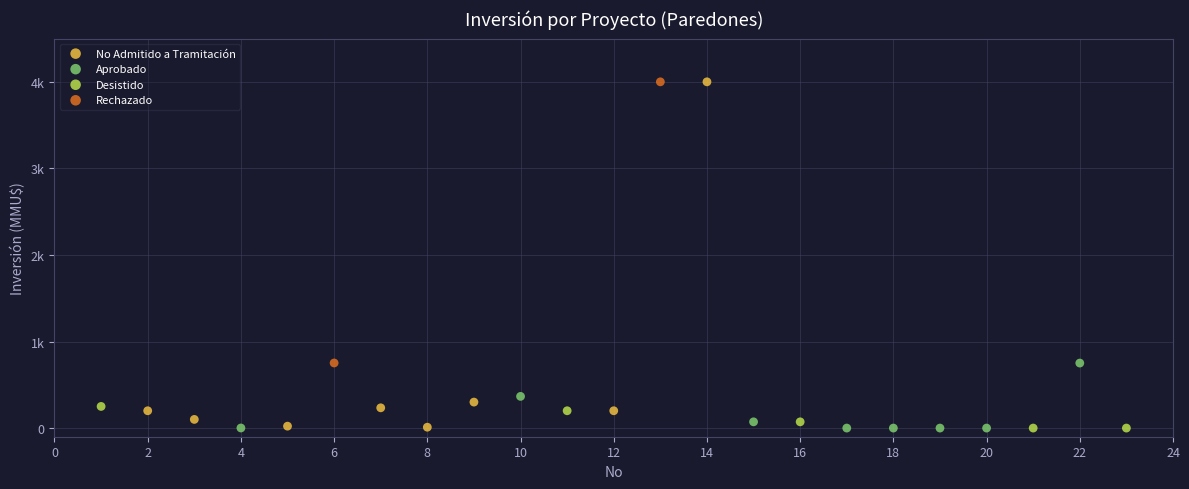

What are all the series names shown in the legend?

Desistido, No Admitido a Tramitación, Aprobado, Rechazado